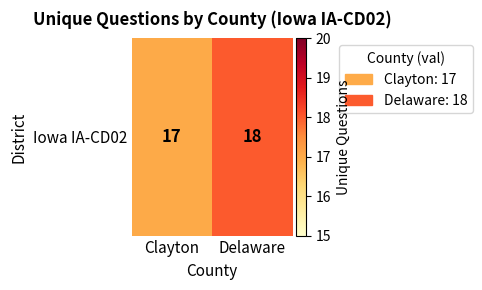

Reading left to right, extract all data points from this chart.

17	18